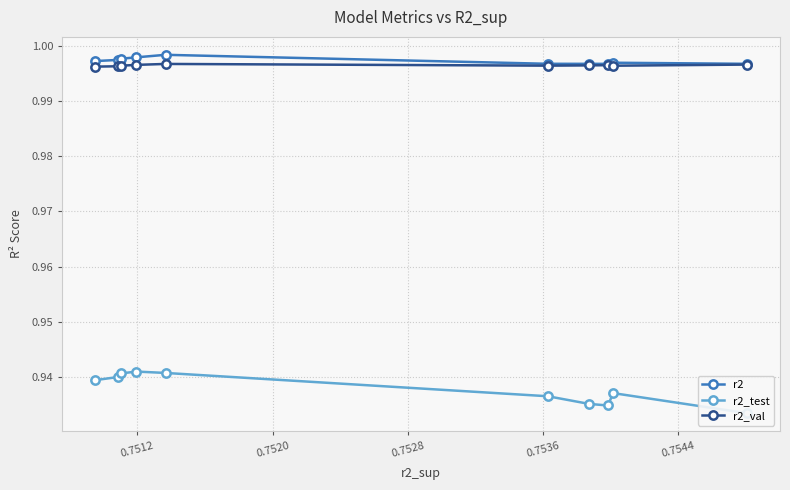

Count the r2 values in the range 0 to 1.

10